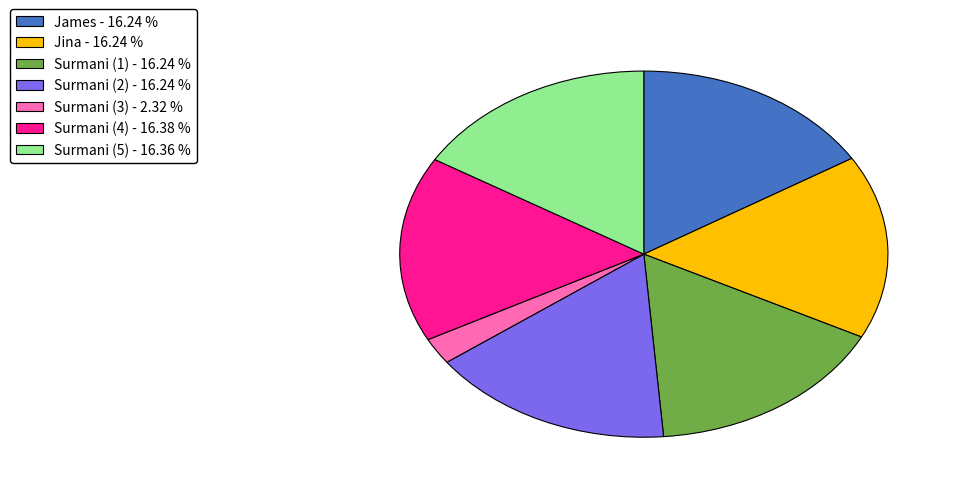

Which has a higher value, Surmani (1) - 16.24 % or Surmani (3) - 2.32 %?

Surmani (1) - 16.24 %